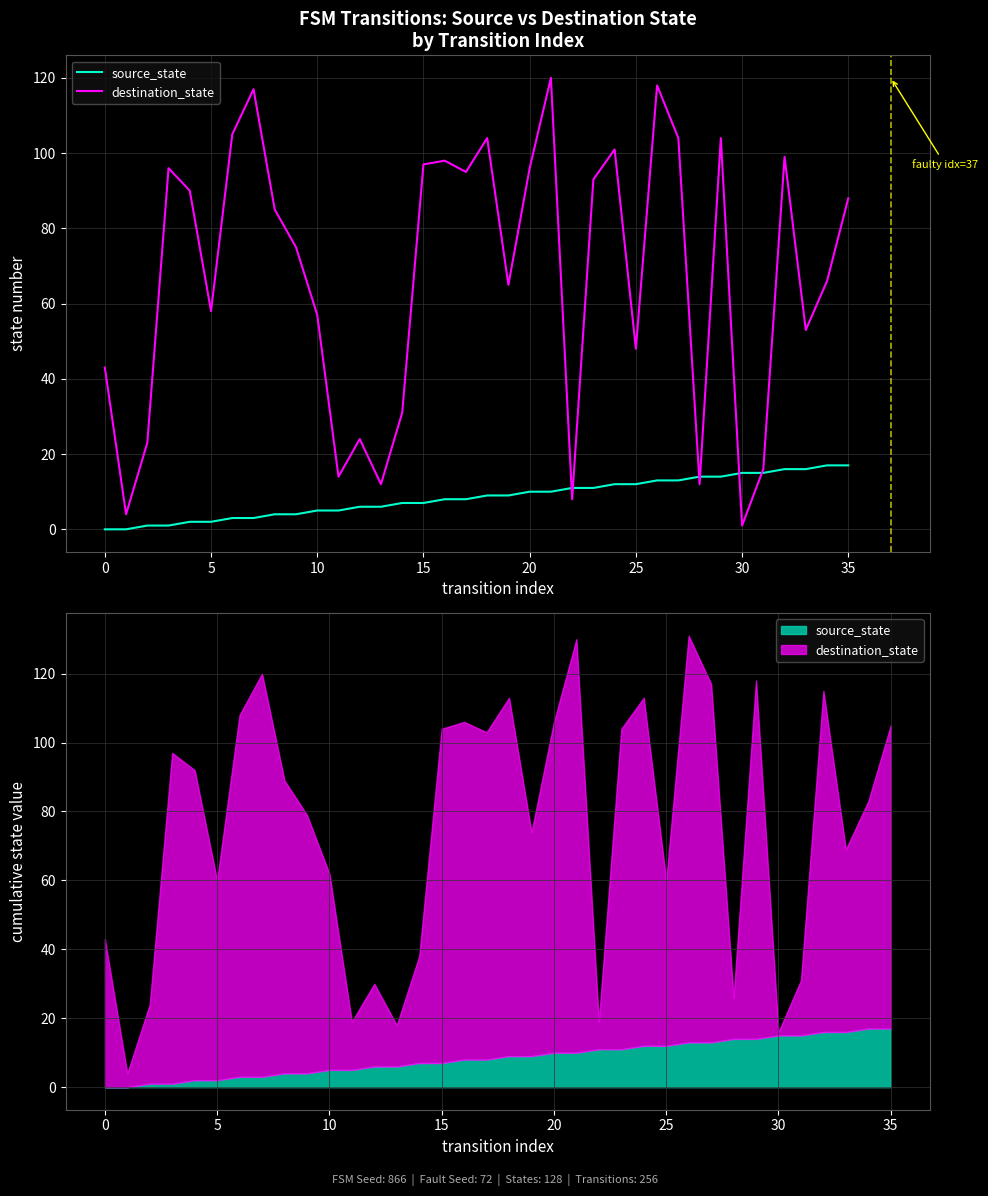

True or false: destination_state has a value of 98 at 16.

True